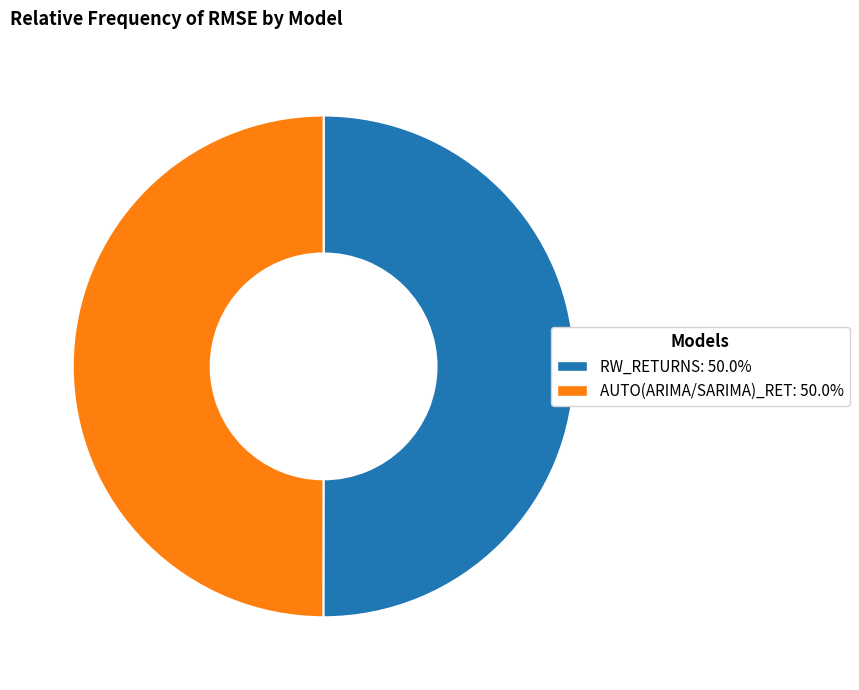

How many slices are in this pie chart?

2